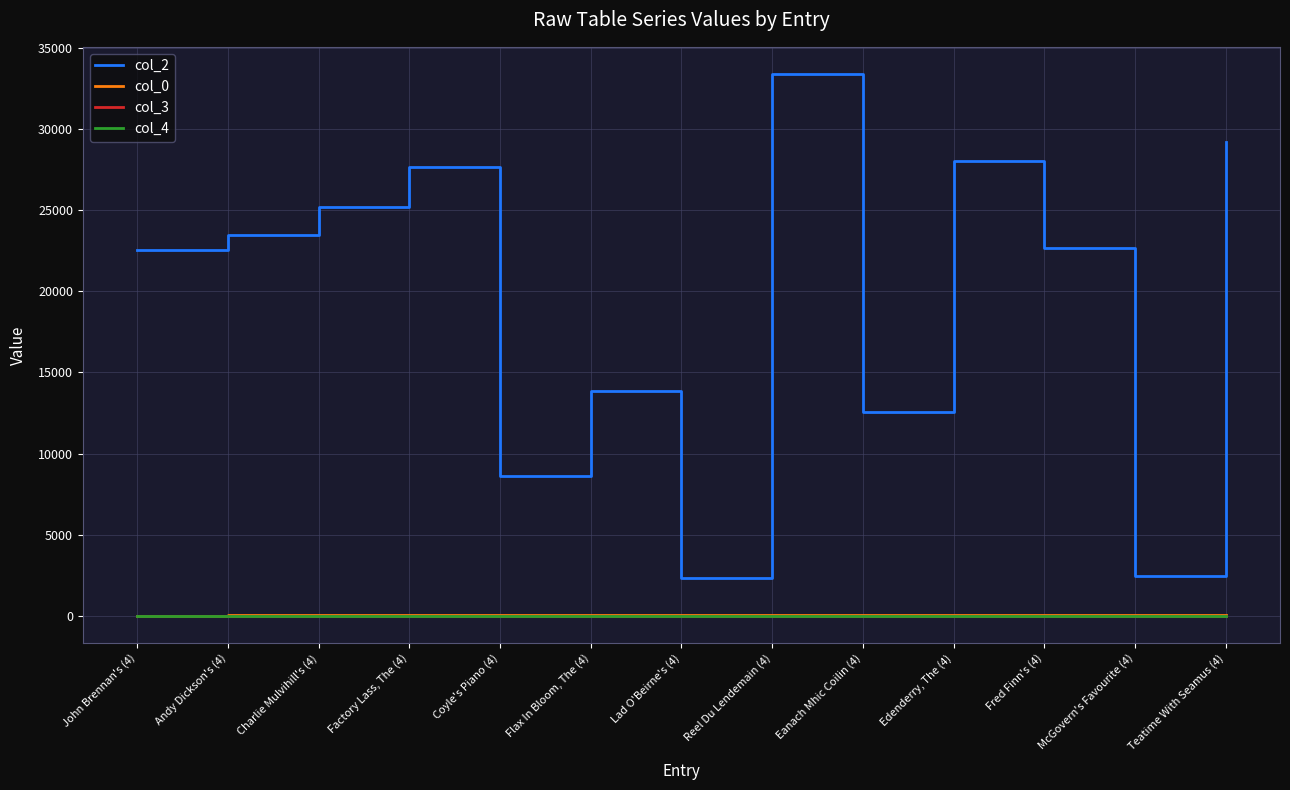

What is the difference between the second highest and second lowest values in the col_2 series?

26795